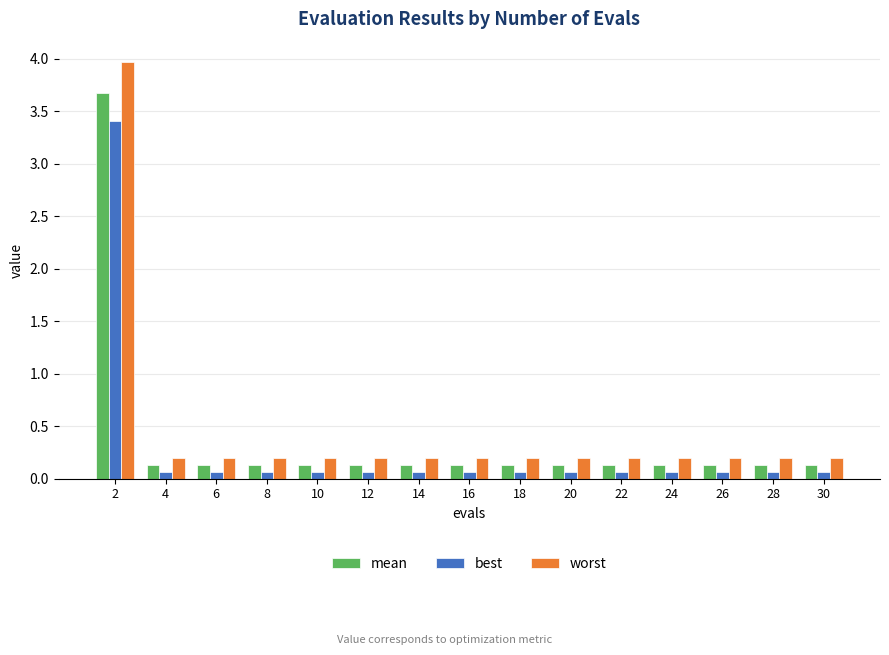

At which category is the sum across all series the highest?

2